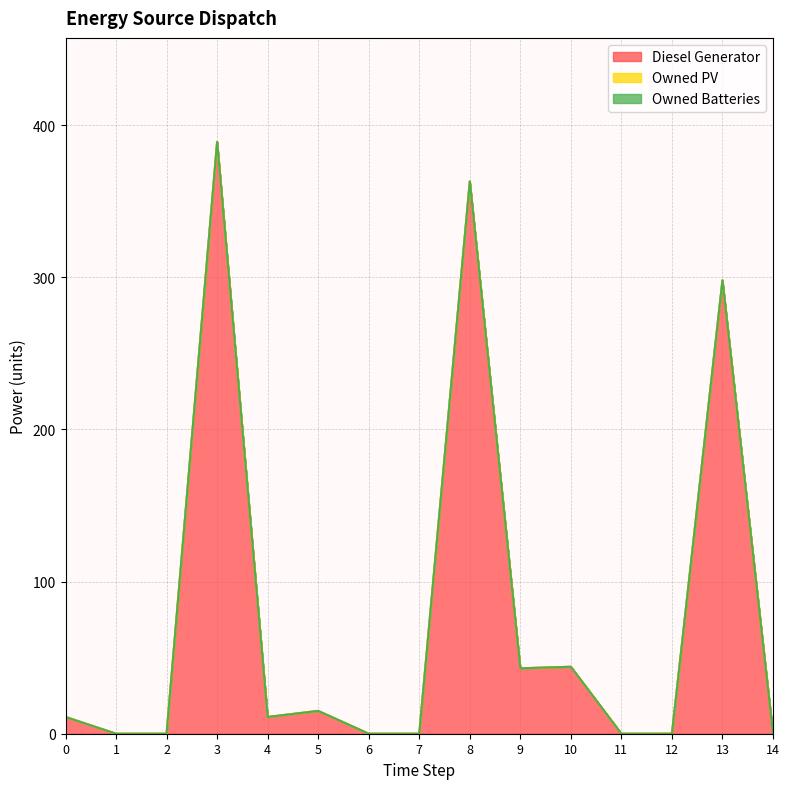

What is the difference between the maximum and minimum values in the Diesel Generator series?

389